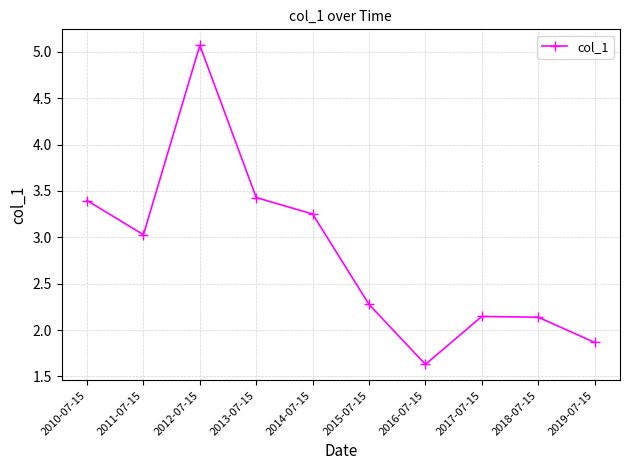

What is the maximum value shown in the chart?

5.1